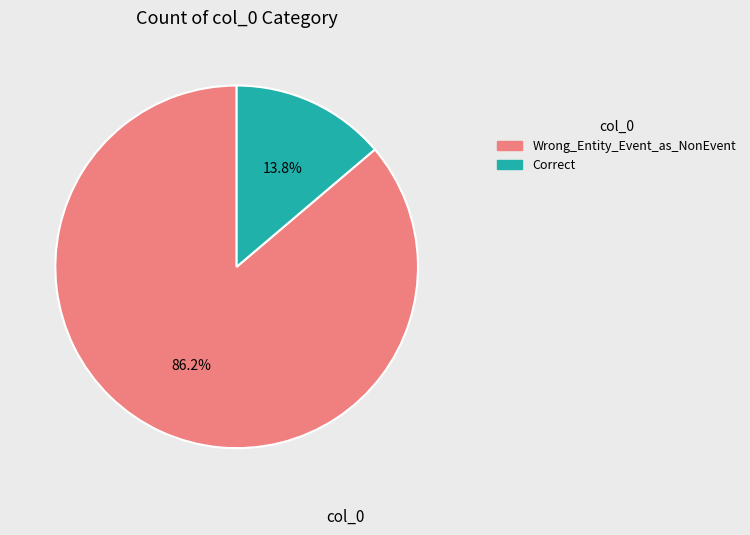

How many slices are in this pie chart?

2